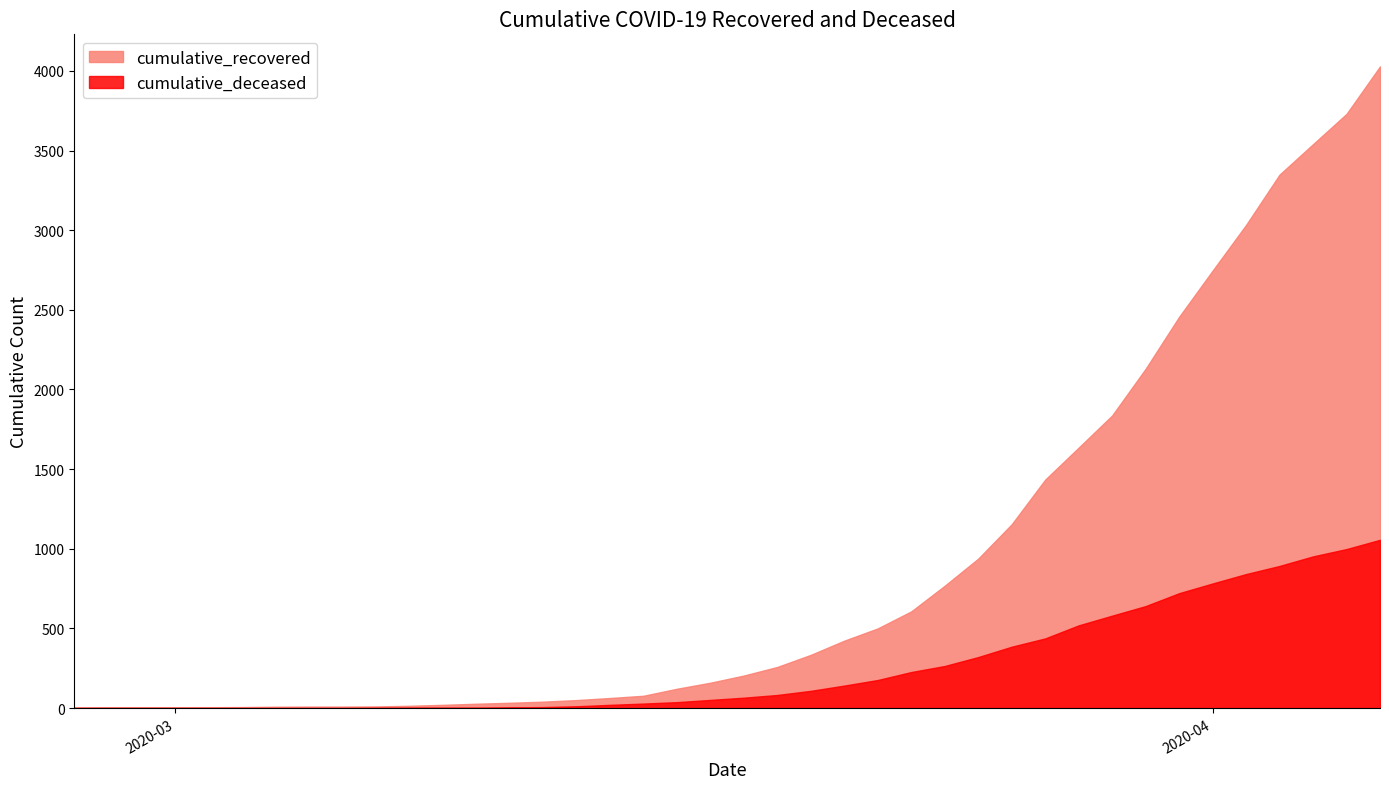

Does the chart have visible grid lines?

No